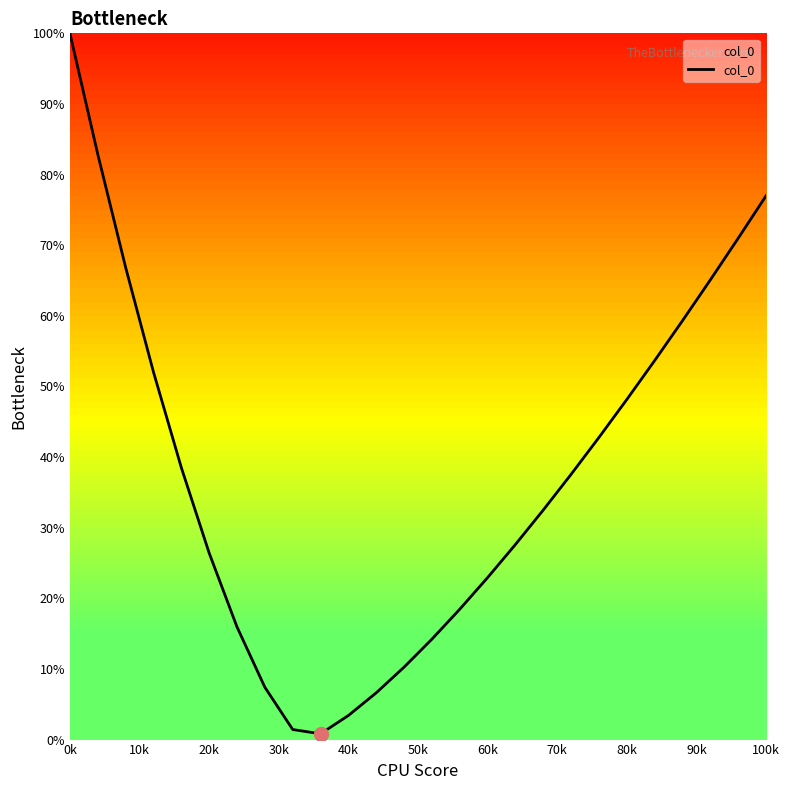

What is the difference between the maximum and minimum values?

99.2